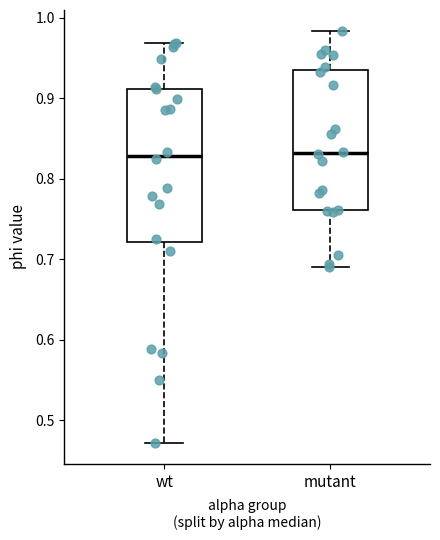

Reading left to right, read every box against the y-axis: the position of its median line, the range the box covers, and the ends of its whiskers. The values are not printed on the chart, so give them approximately, as read against the axis.

wt: median 0.83, box 0.72 to 0.91, whiskers 0.47 to 0.97
mutant: median 0.83, box 0.76 to 0.93, whiskers 0.69 to 0.98